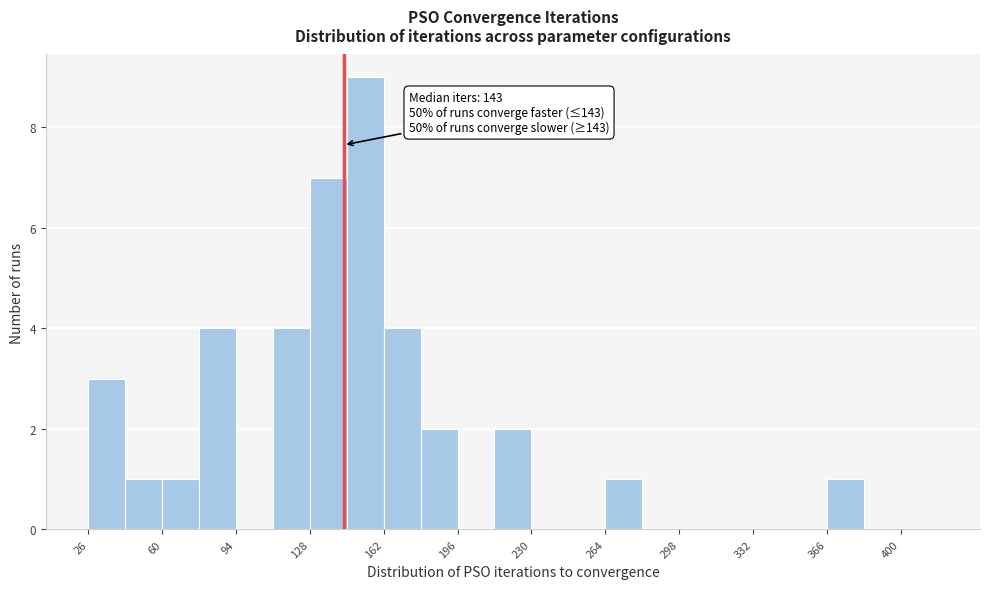

Read against the x-axis, roughly where is the centre of the tallest bar?

155